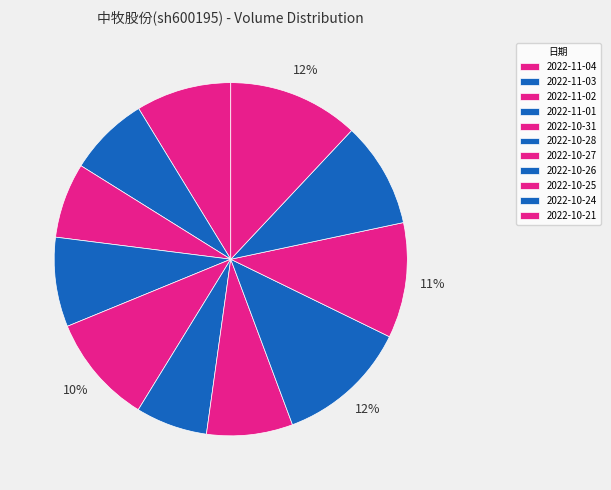

Rank the categories by value from lowest to highest.

2022-10-28, 2022-11-02, 2022-11-03, 2022-10-27, 2022-11-01, 2022-11-04, 2022-10-24, 2022-10-31, 2022-10-25, 2022-10-21, 2022-10-26